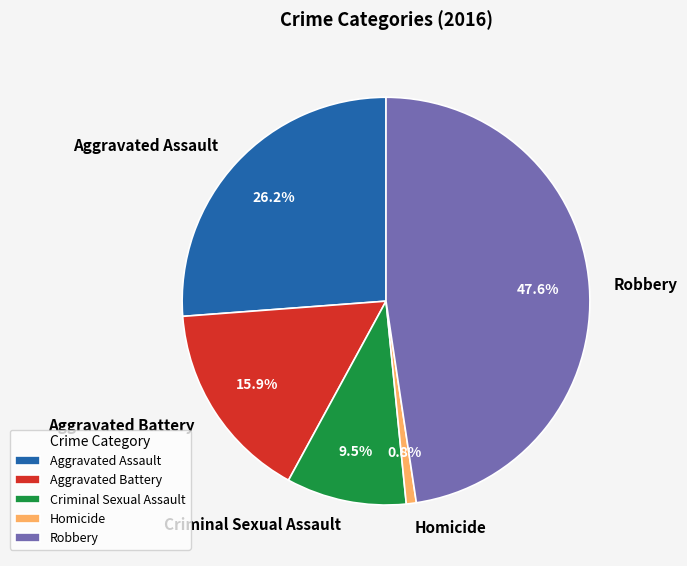

Which category has the biggest portion of the pie?

Robbery